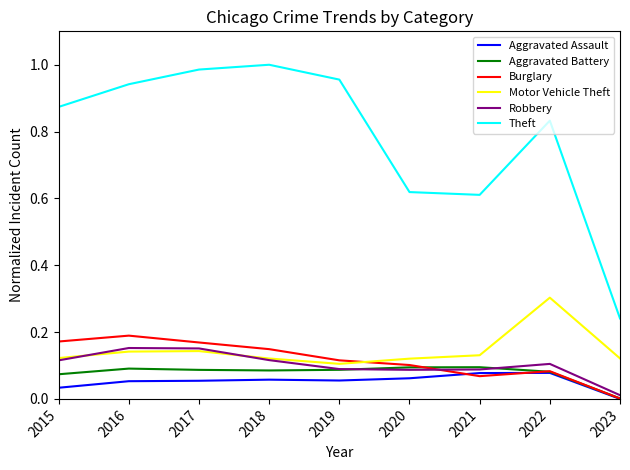

Is it true that Burglary equals 0.3 at 2016?

False